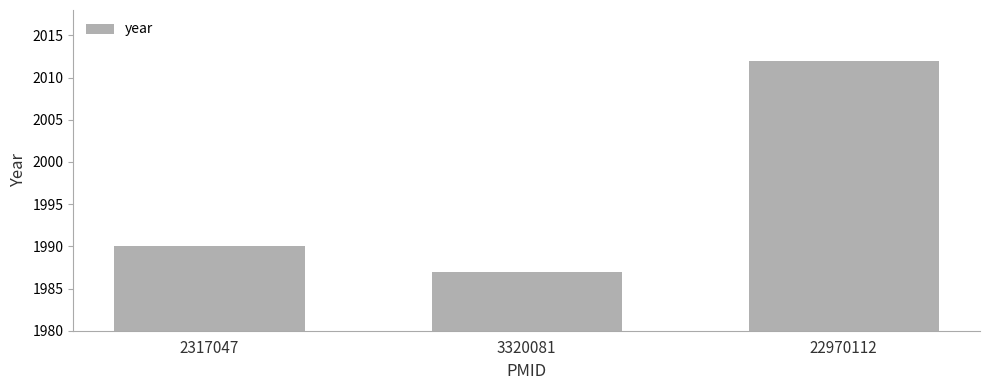

Which label corresponds to the largest value in the chart?

22970112